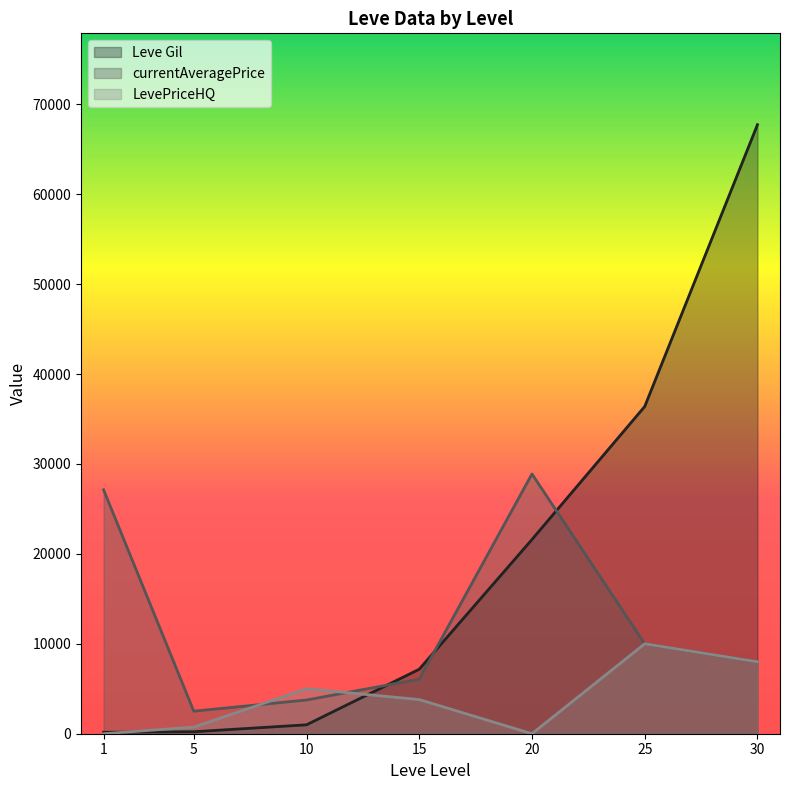

Reading left to right, transcribe all the data shown in this chart.

Leve Gil: 160.0	220.0	990.0	7170.0	21600.0	36390.0	67730.0
currentAveragePrice: 27128.0	2507.0	3752.0	6067.6	28888.0	9995.0	7998.5
LevePriceHQ: 0.0	733.3	5000.0	3799.7	0.0	10000.0	7998.5